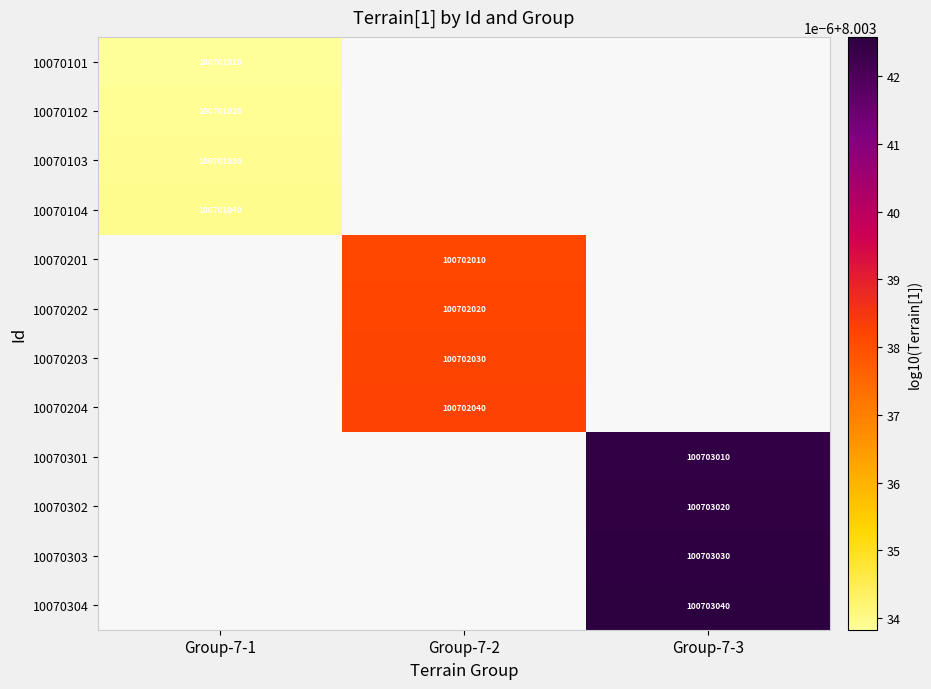

The 10070304 series shows 11.8 at Group-7-3. True or false?

False